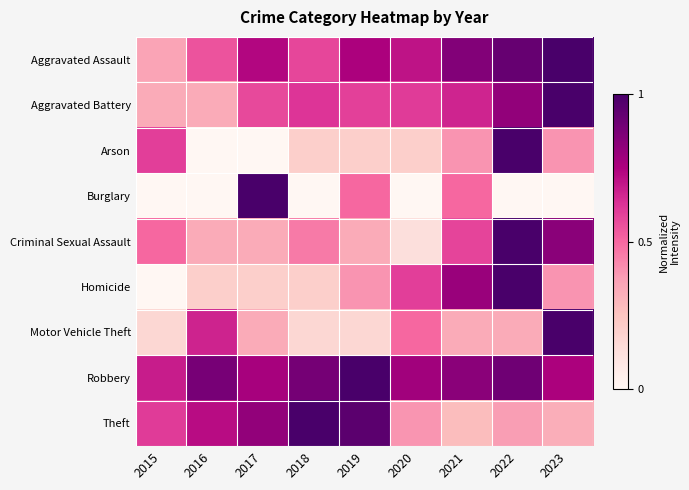

Which series changed the most between 2020 and 2021?

Burglary